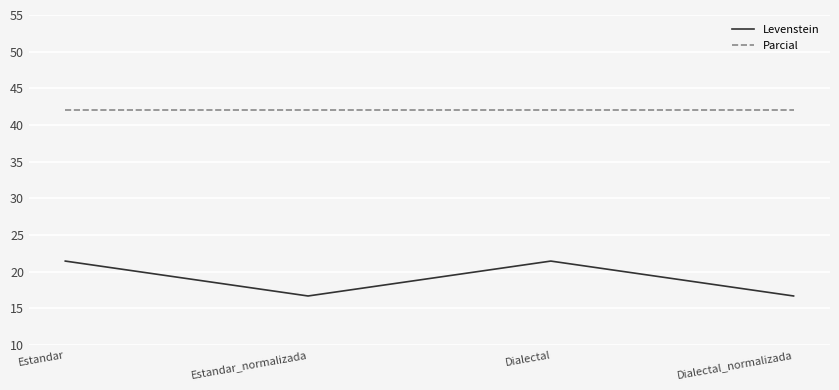

Reading left to right, what are all the values shown in this chart?

Levenstein: 21.4	16.7	21.4	16.7
Parcial: 42.1	42.1	42.1	42.1